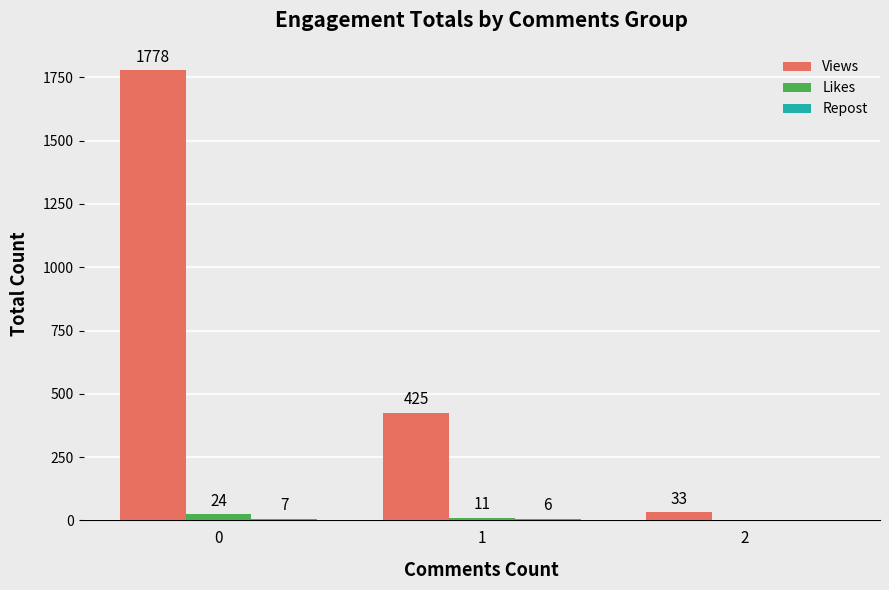

What is the total value across all series at 0?

1809